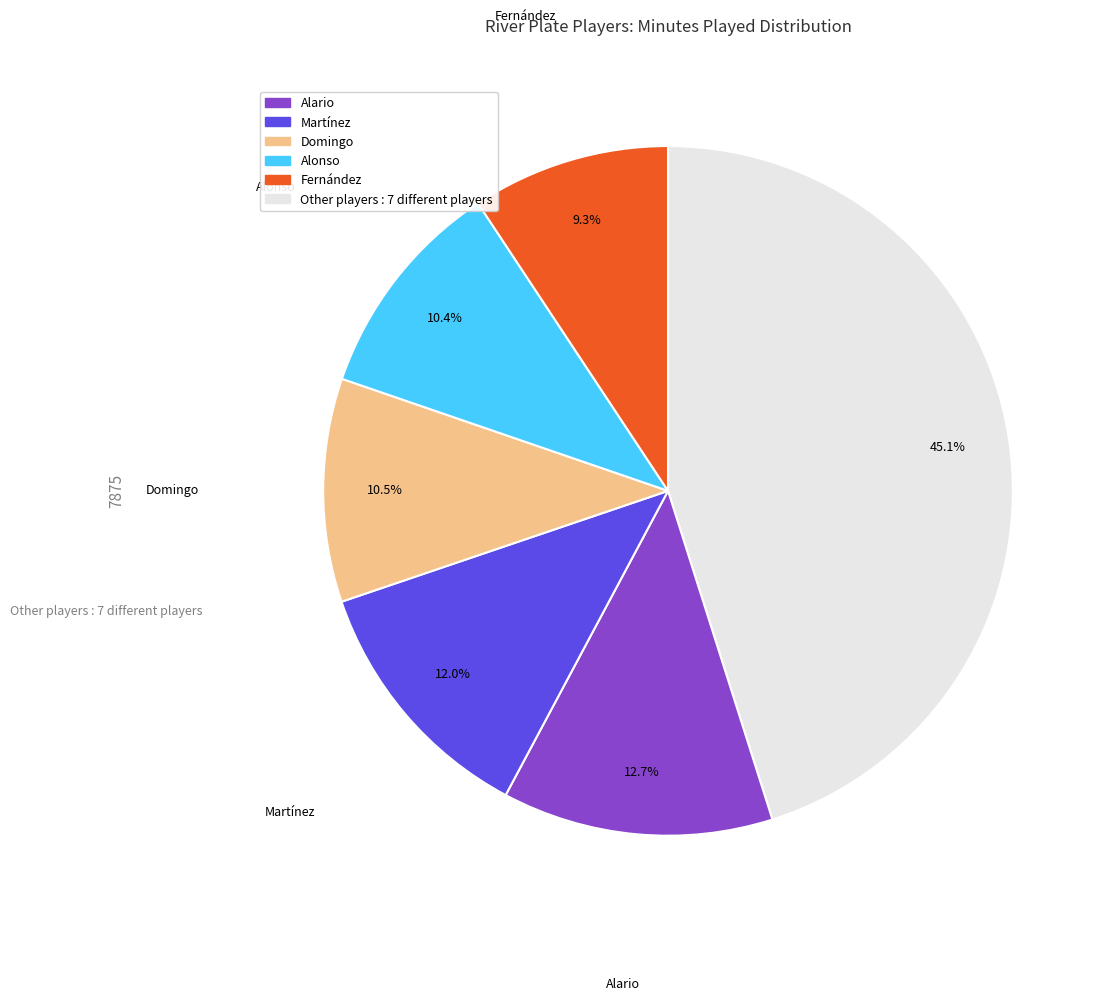

Is there a majority slice in this chart?

No